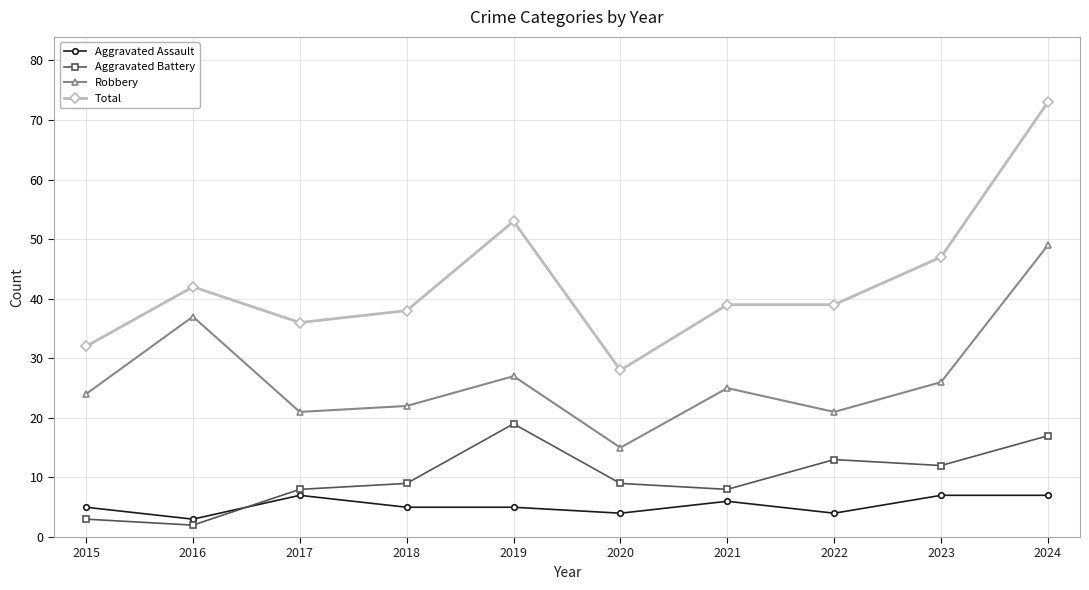

What is the value of the Robbery point at the 10th from the left?

49